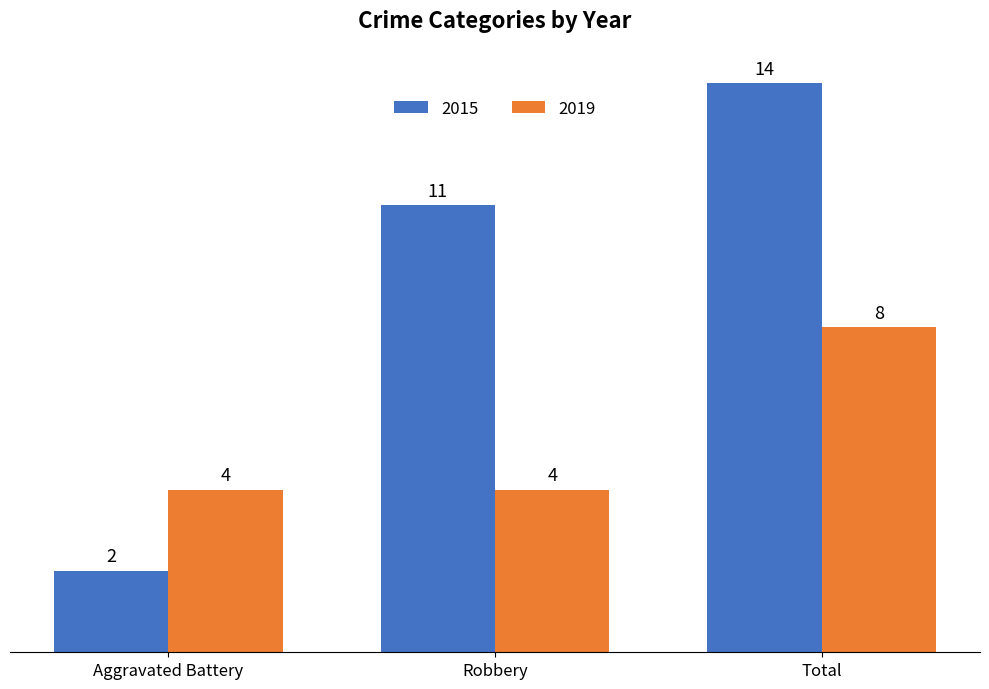

What is the difference between the highest and lowest values at Robbery?

7